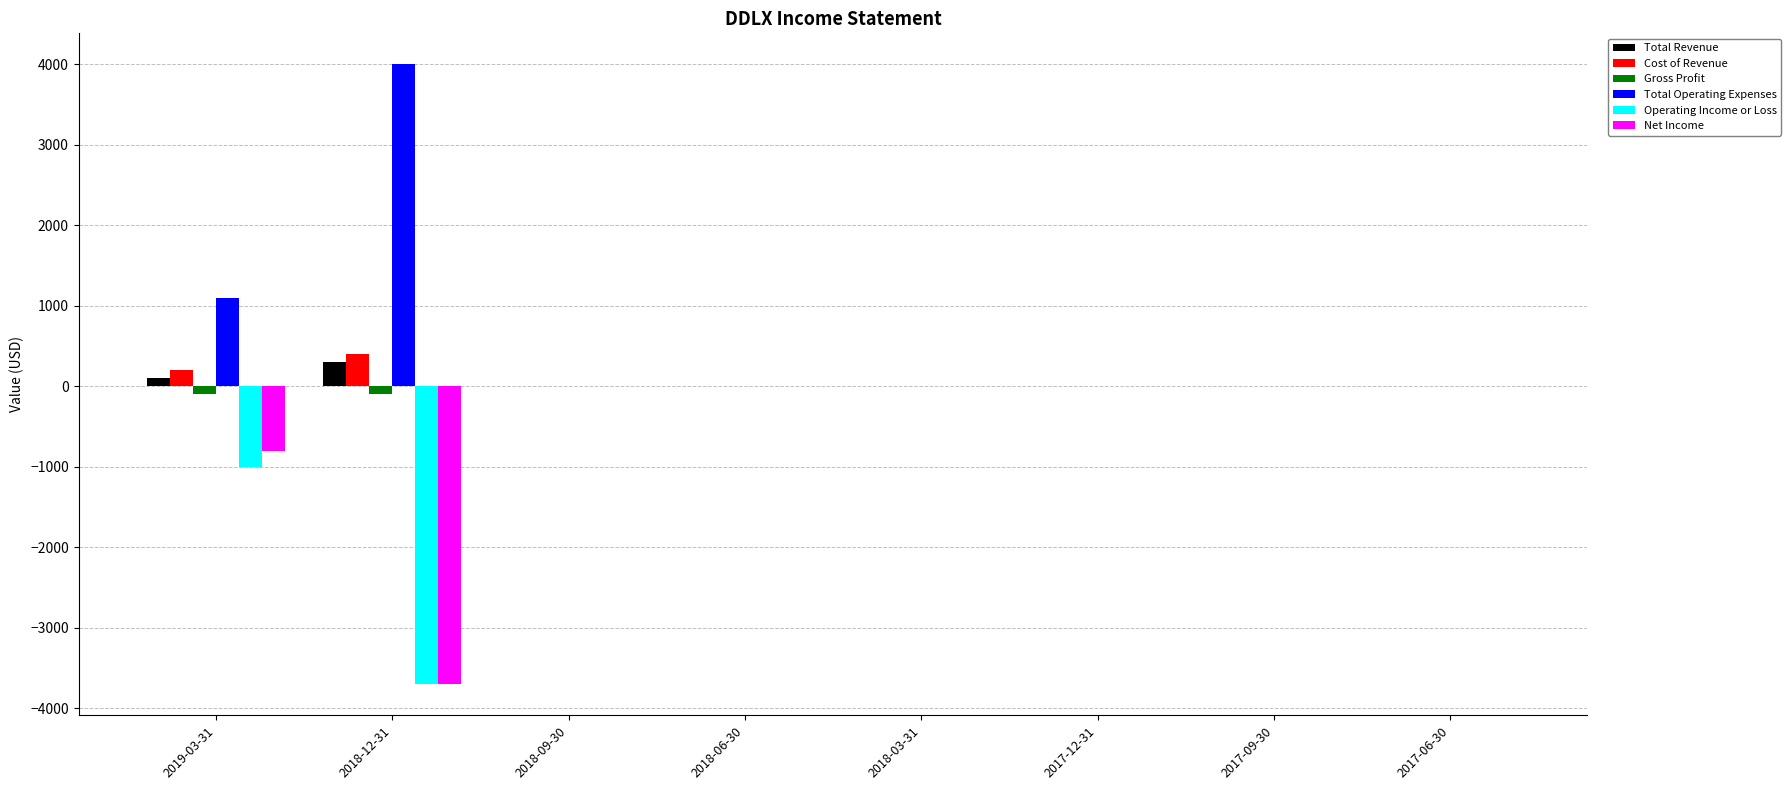

Which series has the largest total across all categories?

Total Operating Expenses